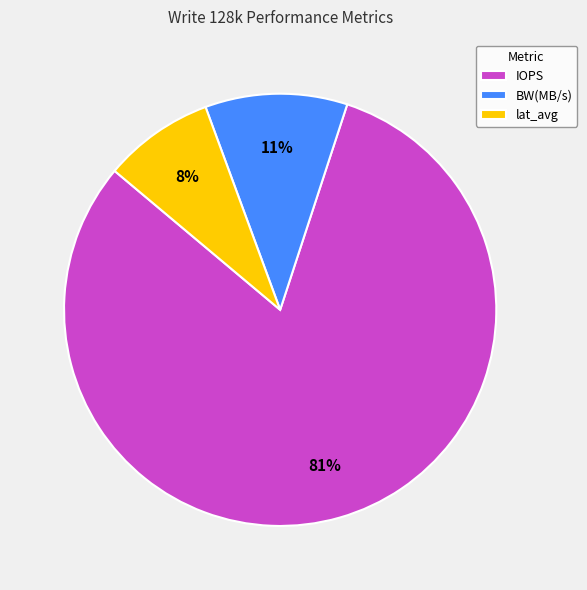

To the nearest percent, what portion does BW(MB/s) represent?

11%